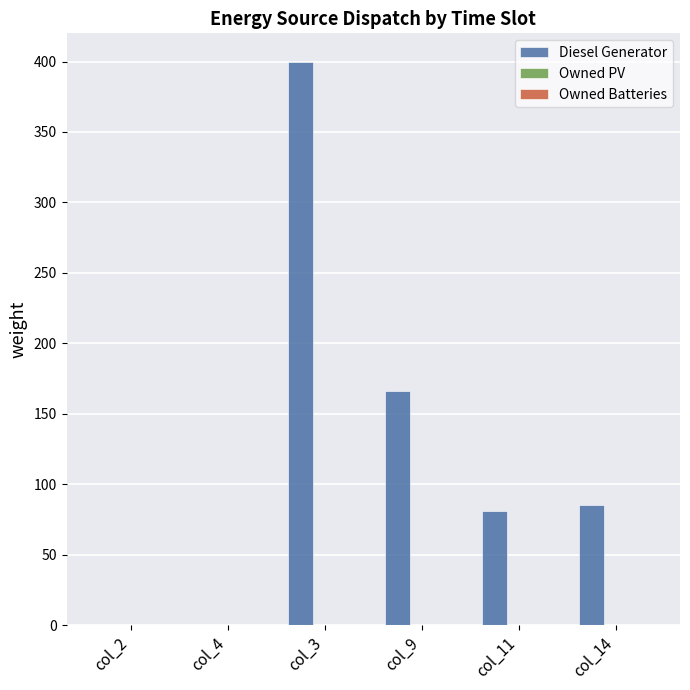

What is the sum of the values at col_11 and col_3?

481.0